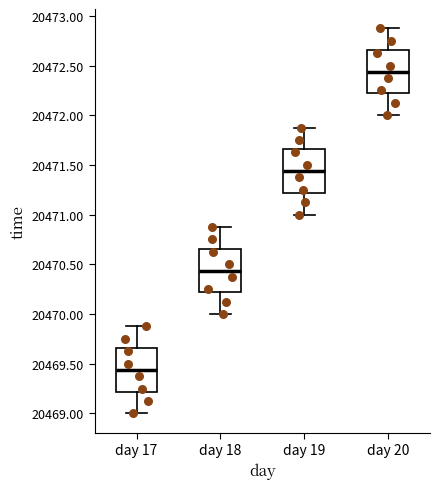

Where does the lower whisker of the box for day 17 end on the y-axis? The values are not printed on the chart, so give them approximately, as read against the axis.

20469.00